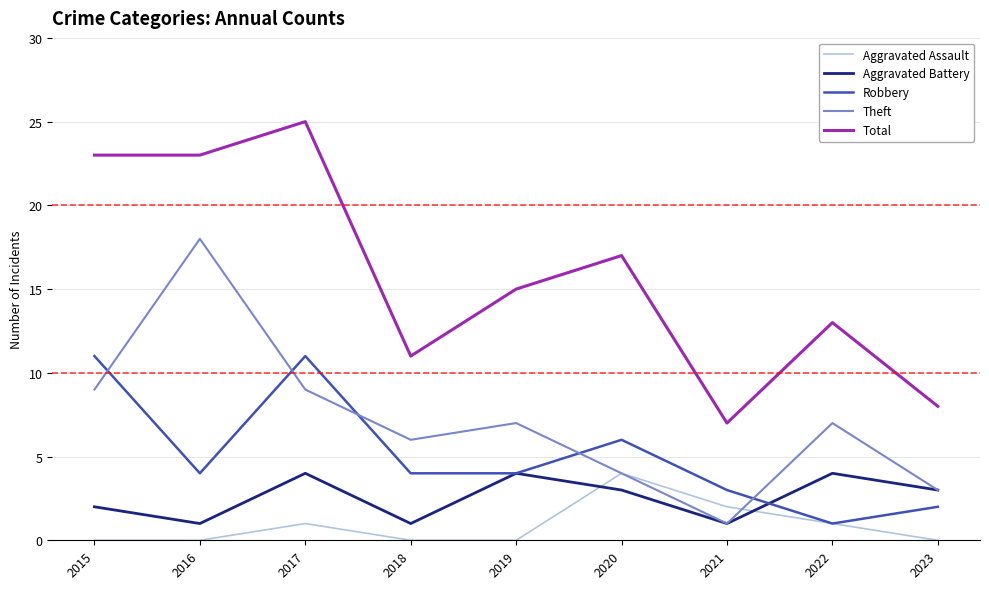

Reading left to right, extract all data points from this chart.

Aggravated Assault: 0	0	1	0	0	4	2	1	0
Aggravated Battery: 2	1	4	1	4	3	1	4	3
Robbery: 11	4	11	4	4	6	3	1	2
Theft: 9	18	9	6	7	4	1	7	3
Total: 23	23	25	11	15	17	7	13	8